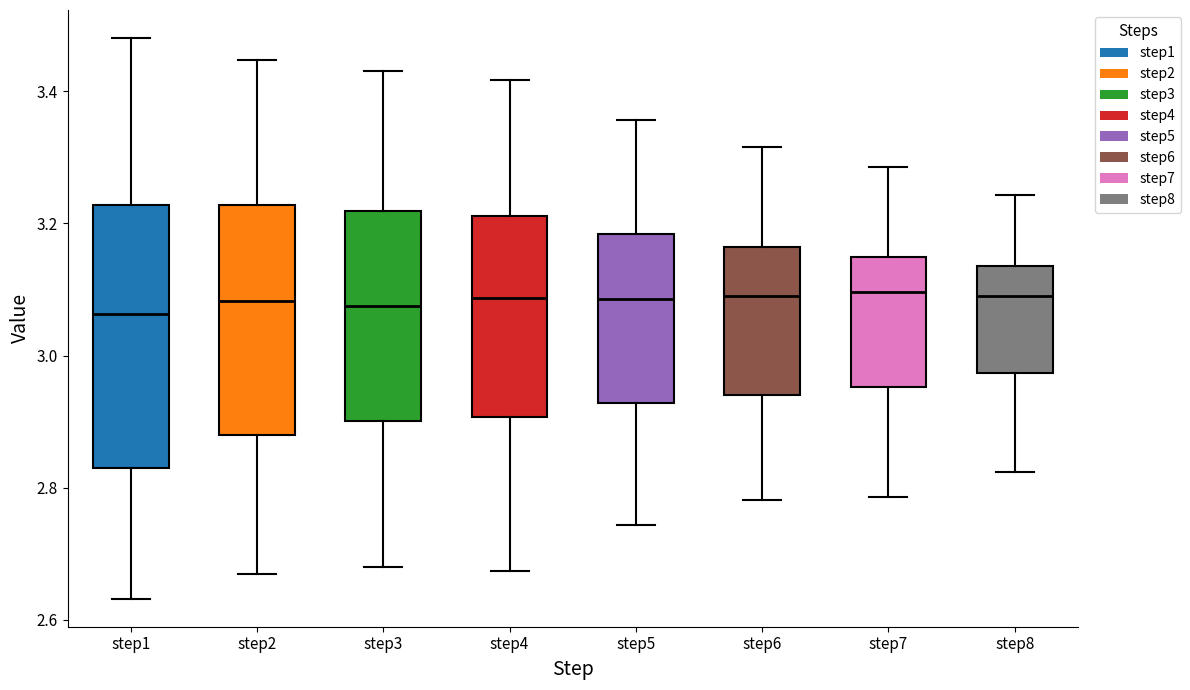

Reading left to right, transcribe this box plot: for each box, give where its median line is, the range the box spans, and where its two whiskers end, as read against the y-axis. The values are not printed on the chart, so give them approximately, as read against the axis.

step1: median 3.06, box 2.82 to 3.22, whiskers 2.64 to 3.48
step2: median 3.08, box 2.88 to 3.22, whiskers 2.66 to 3.44
step3: median 3.08, box 2.90 to 3.22, whiskers 2.68 to 3.44
step4: median 3.08, box 2.90 to 3.22, whiskers 2.68 to 3.42
step5: median 3.08, box 2.92 to 3.18, whiskers 2.74 to 3.36
step6: median 3.10, box 2.94 to 3.16, whiskers 2.78 to 3.32
step7: median 3.10, box 2.96 to 3.14, whiskers 2.78 to 3.28
step8: median 3.10, box 2.98 to 3.14, whiskers 2.82 to 3.24